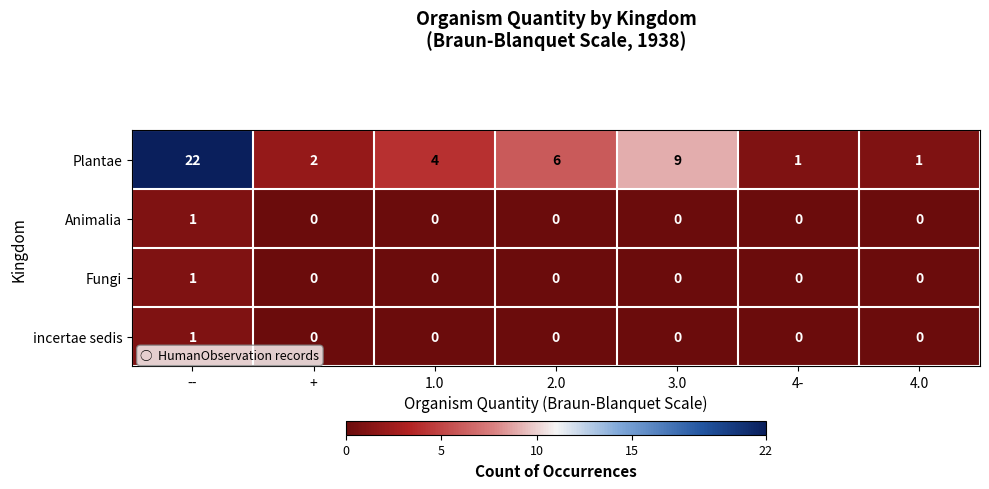

Which series has the largest total across all categories?

Plantae